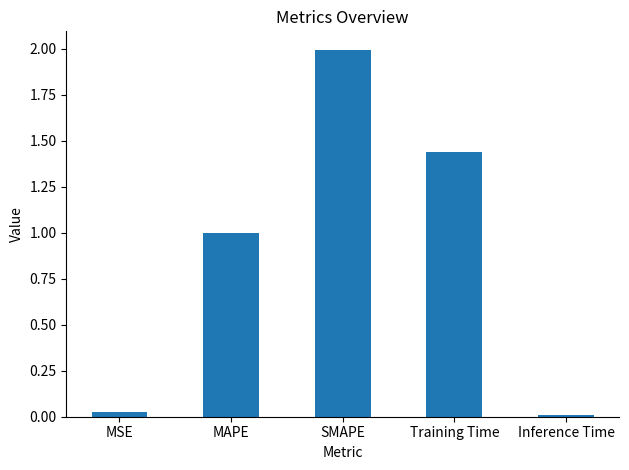

What is the sum of all values?

4.5